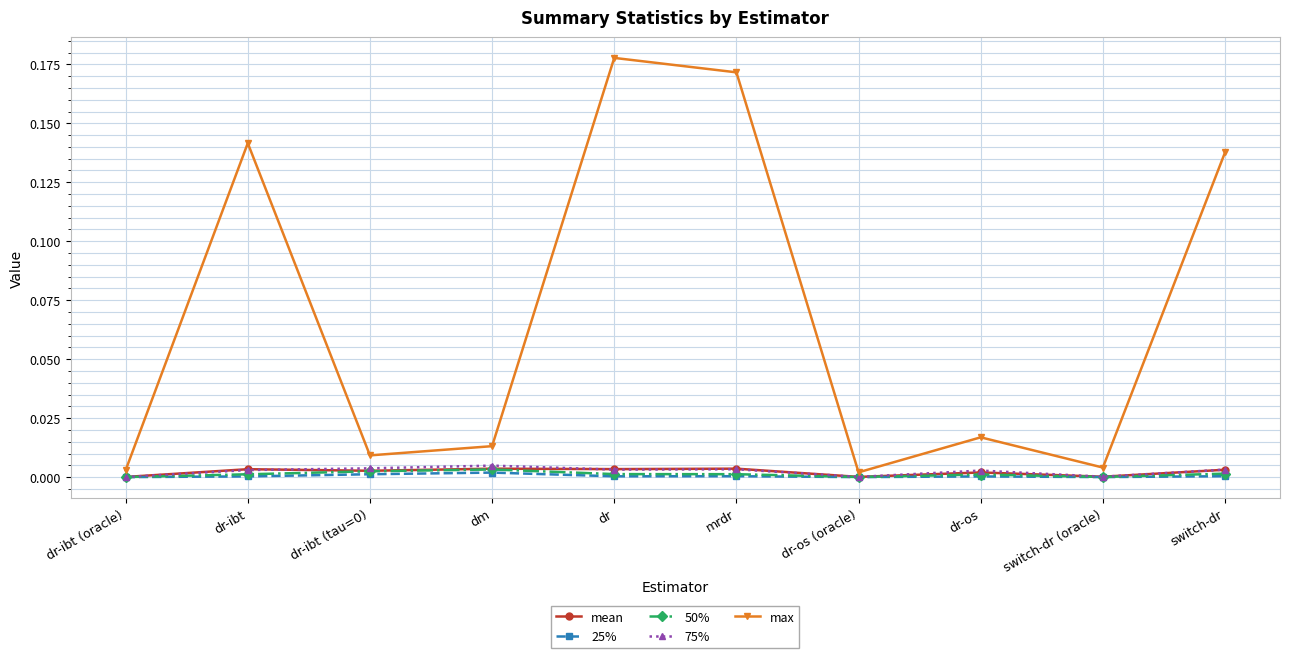

Which series has the widest spread of values?

max